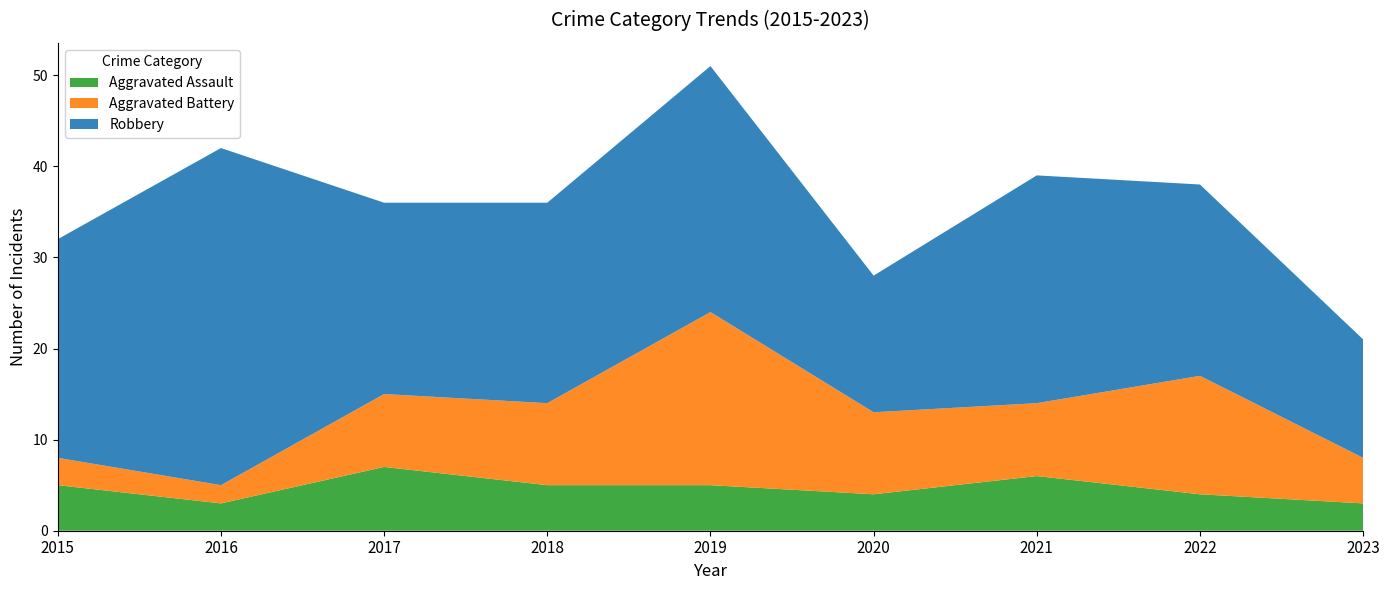

Reading right to left, transcribe all the data shown in this chart.

Aggravated Assault: 2023=3	2022=4	2021=6	2020=4	2019=5	2018=5	2017=7	2016=3	2015=5
Aggravated Battery: 2023=5	2022=13	2021=8	2020=9	2019=19	2018=9	2017=8	2016=2	2015=3
Robbery: 2023=13	2022=21	2021=25	2020=15	2019=27	2018=22	2017=21	2016=37	2015=24